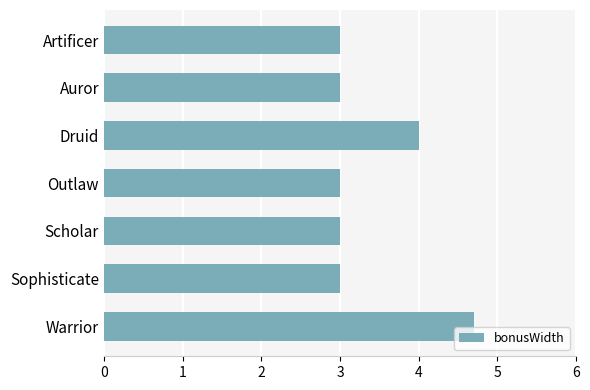

Is it true that the value at Druid is 1.3?

False